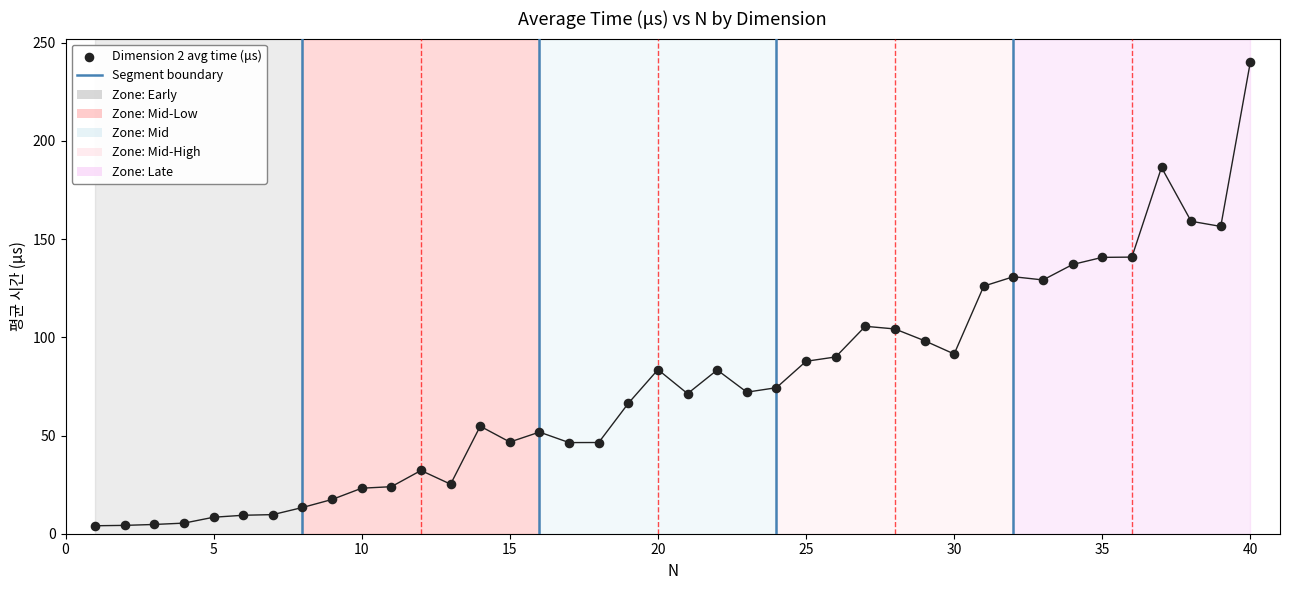

What Y value in the scatter plot is closest to 122?

126.1